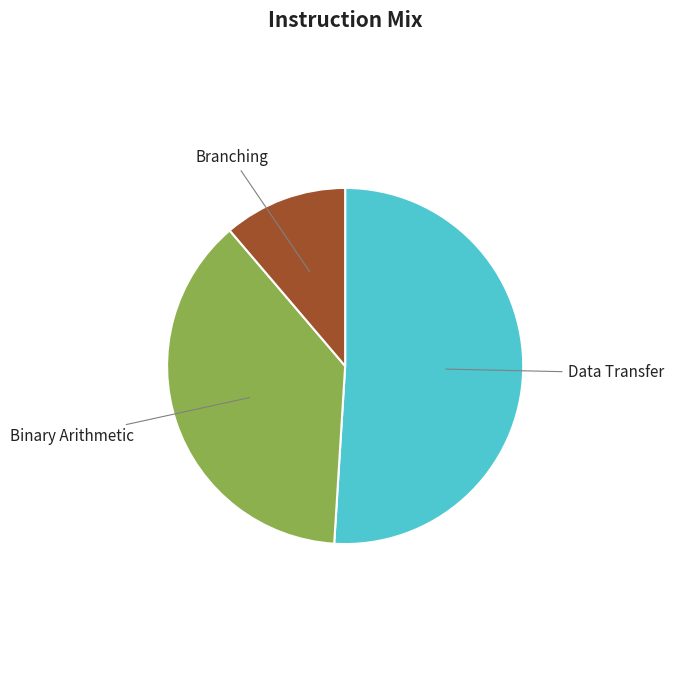

True or false: Data Transfer accounts for 51% of the total.

True